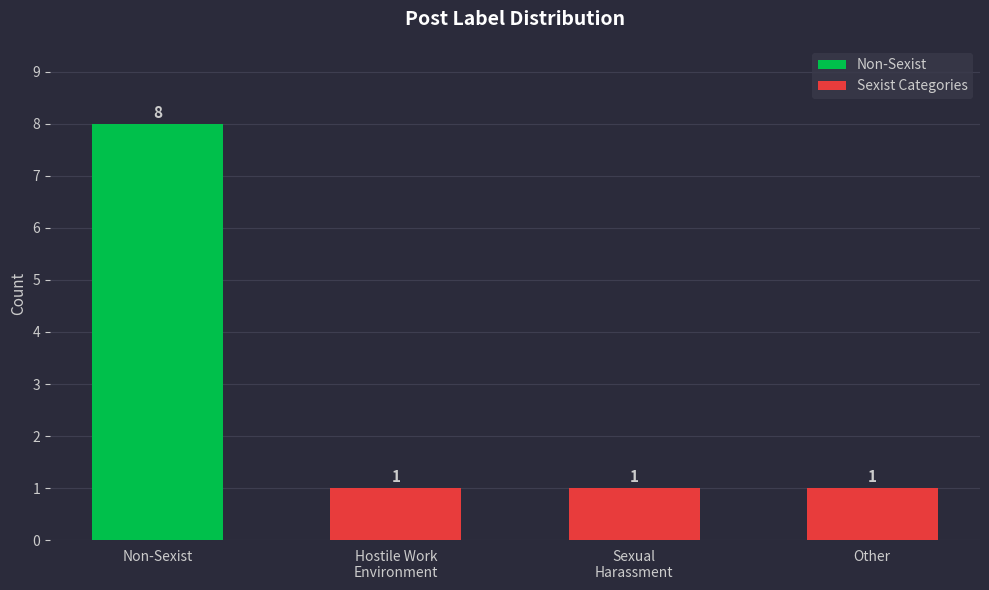

What is the label of the 4th bar from the left?

Other